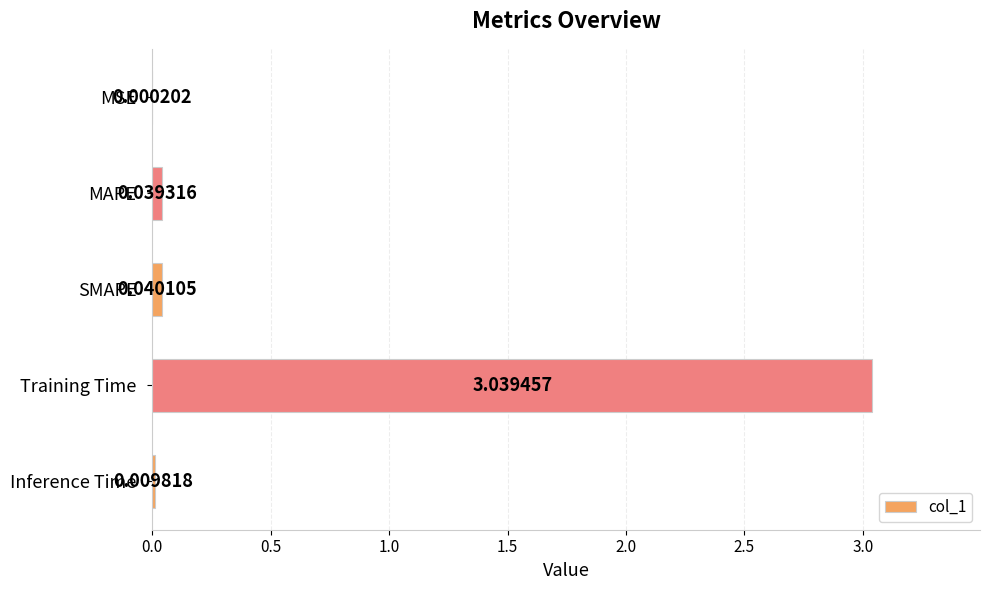

Where is the data nearest to the value 1?

SMAPE